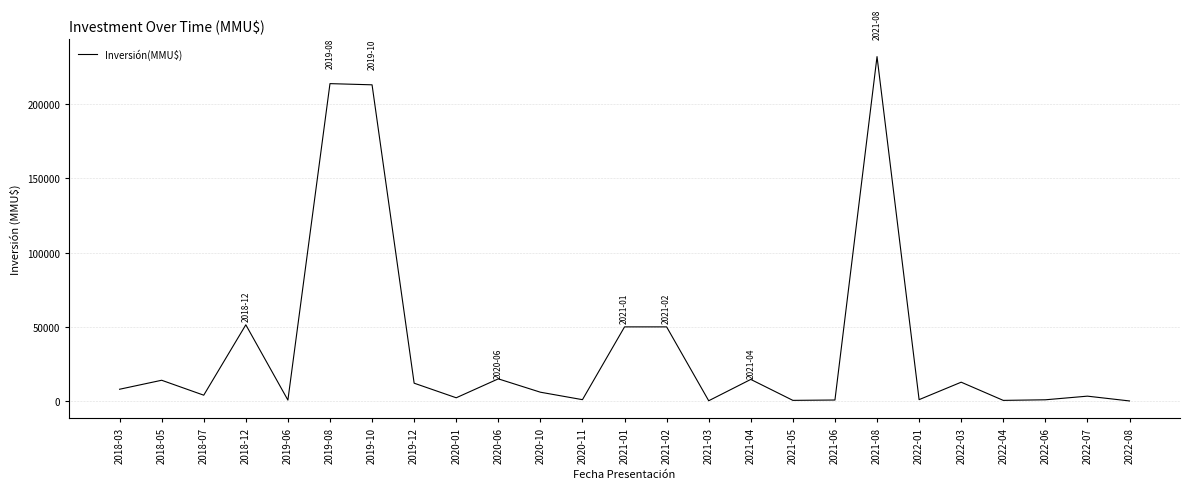

What is the difference between the maximum and minimum values?

231880